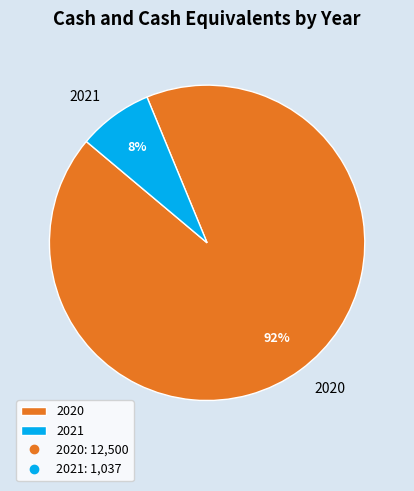

Combined, do 2020 and 2021 account for over 50%?

Yes